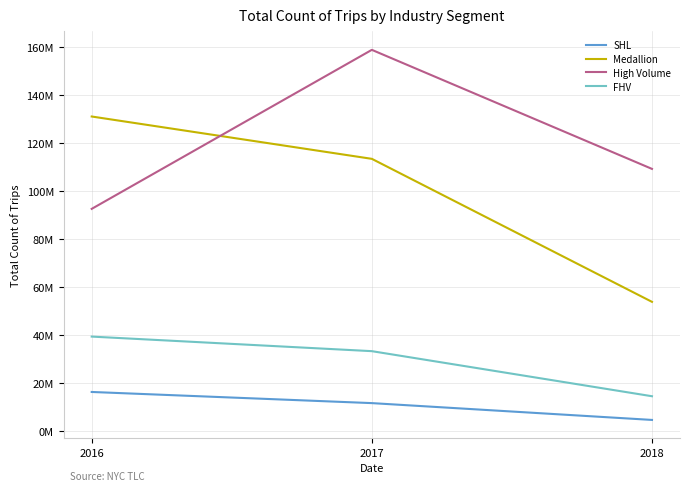

List the series in order of their overall mean, lowest first.

SHL, FHV, Medallion, High Volume